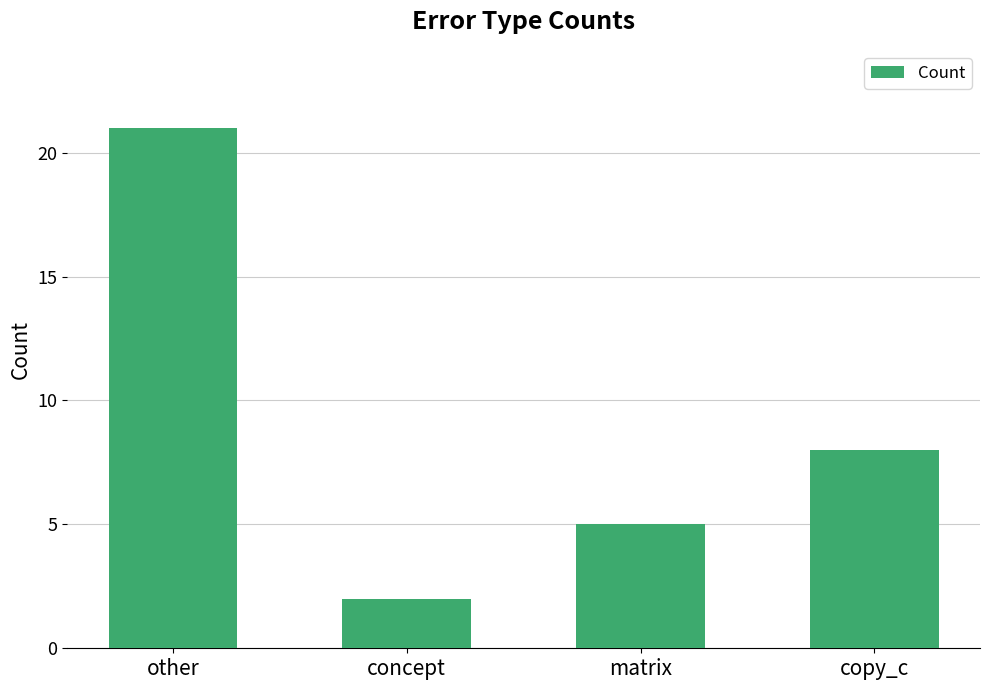

Count the number of categories in the chart.

4